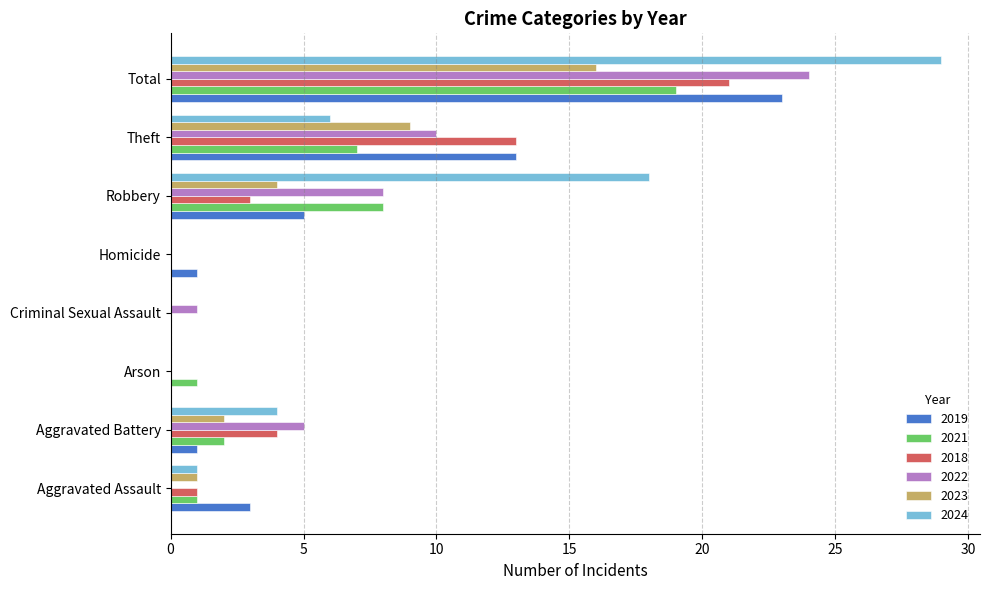

What is the sum of all 2018 values?

42